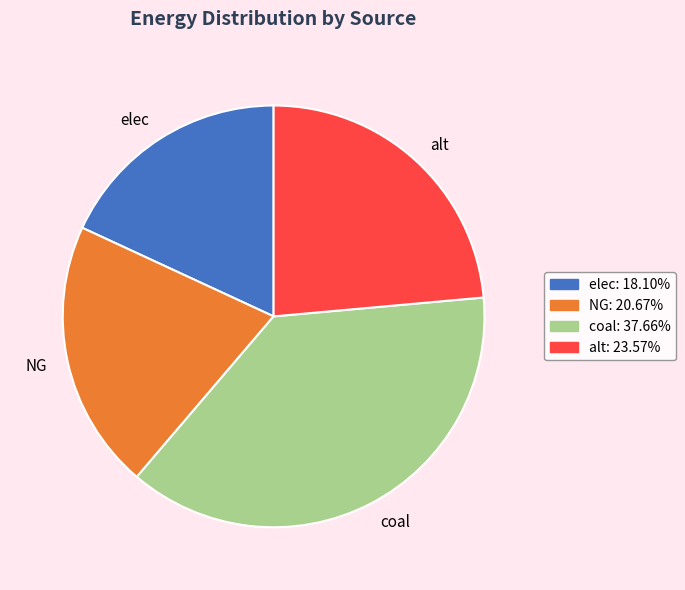

Between NG and elec, which is larger?

NG